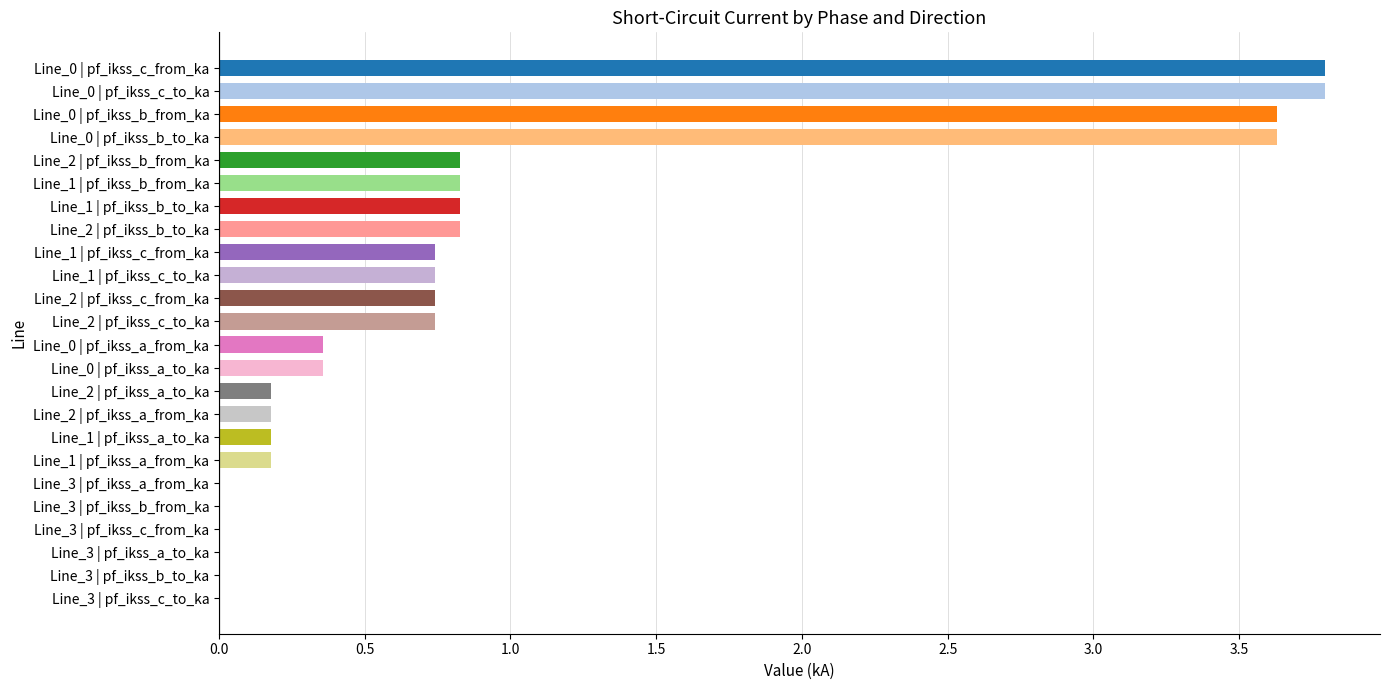

What is the change in value from Line_0 | pf_ikss_c_to_ka to Line_3 | pf_ikss_c_to_ka?

-3.8